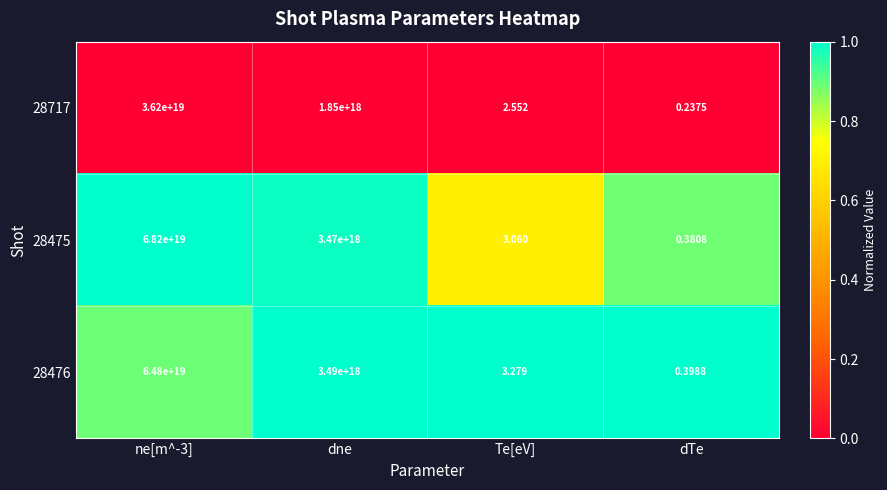

Is the value of 28475 at ne[m^-3] greater than the value of 28476 at dne?

Yes